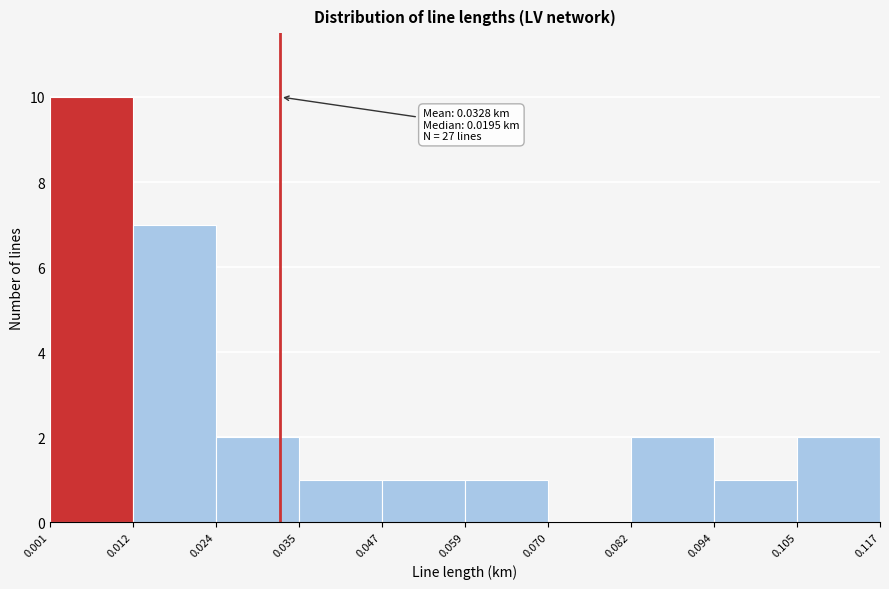

Which range on the x-axis has the tallest bar?

0.001 to 0.012